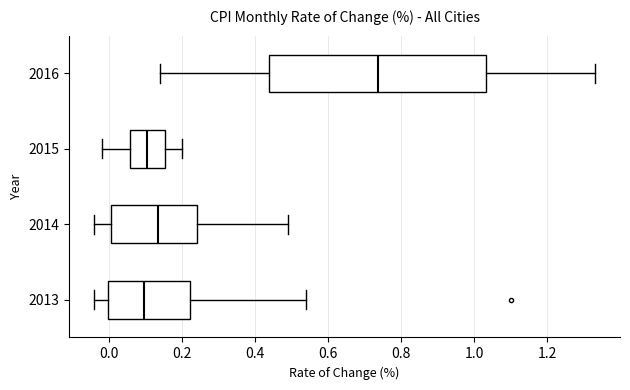

Reading bottom to top, transcribe this box plot: for each box, give where its median line is, the range the box spans, and where its two whiskers end, as read against the x-axis. The values are not printed on the chart, so give them approximately, as read against the axis.

2013: median 0.10, box 0.00 to 0.22, whiskers -0.04 to 0.54
2014: median 0.14, box 0.00 to 0.24, whiskers -0.04 to 0.50
2015: median 0.10, box 0.06 to 0.16, whiskers -0.02 to 0.20
2016: median 0.74, box 0.44 to 1.04, whiskers 0.14 to 1.34